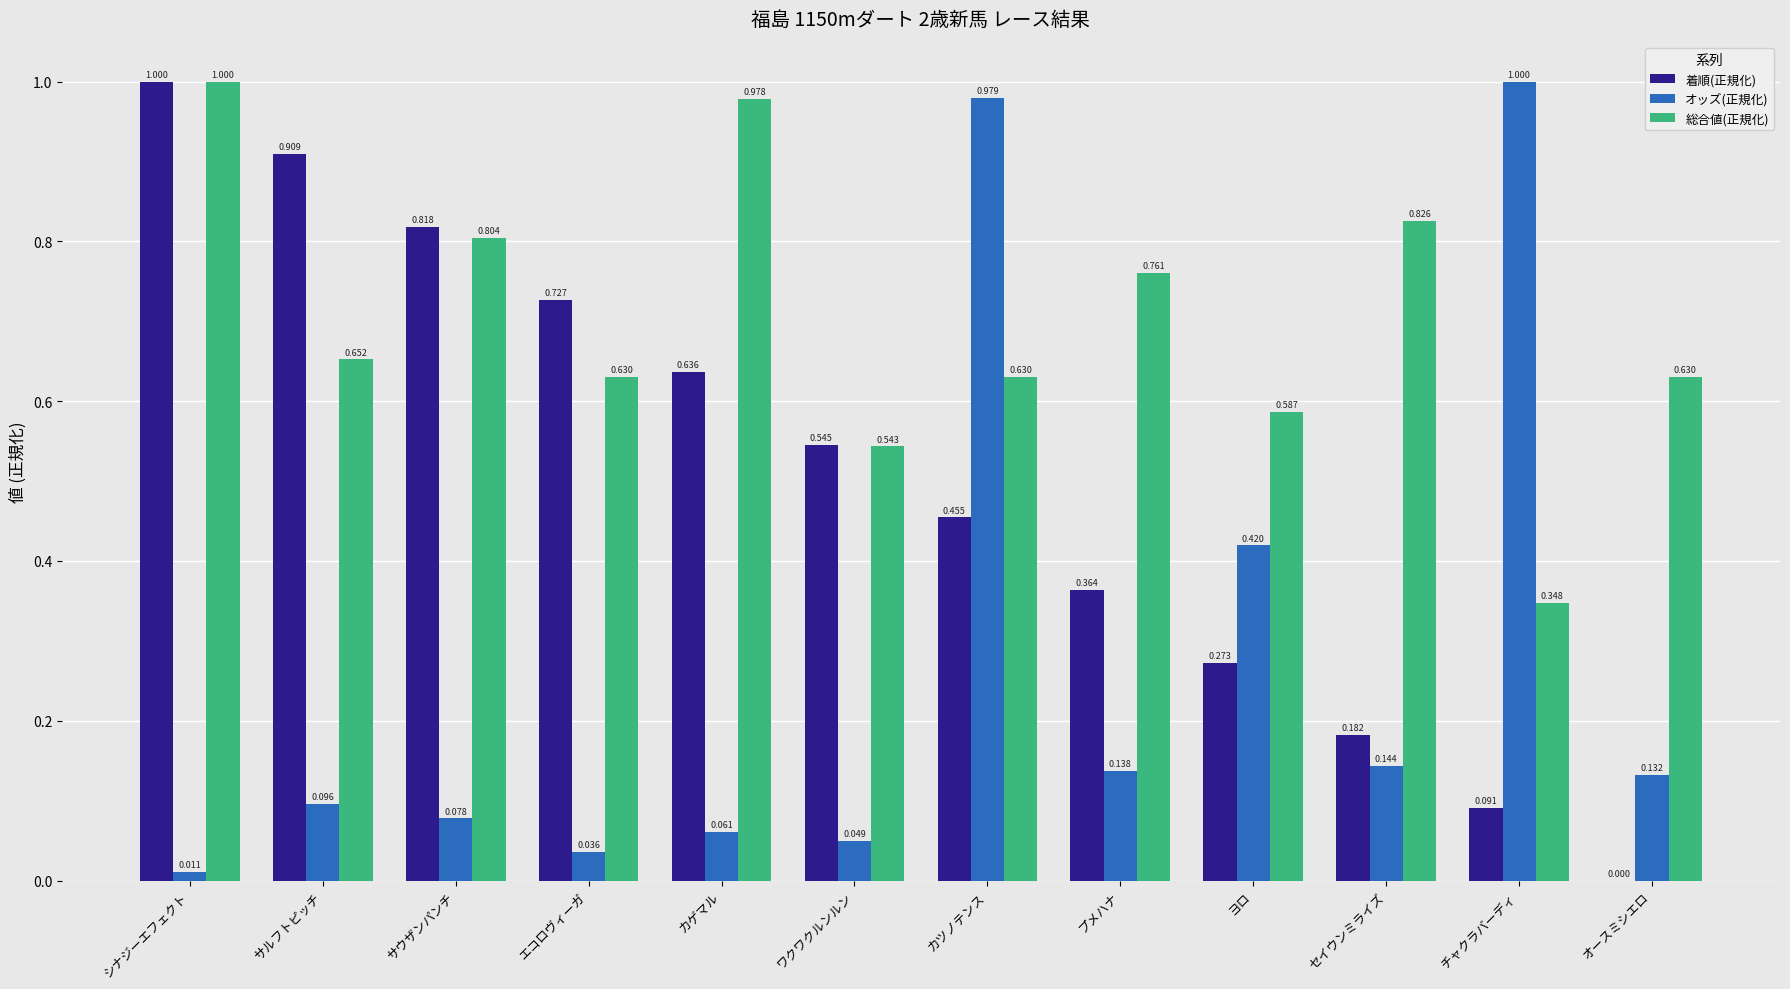

Which series has the largest total across all categories?

総合値(正規化)